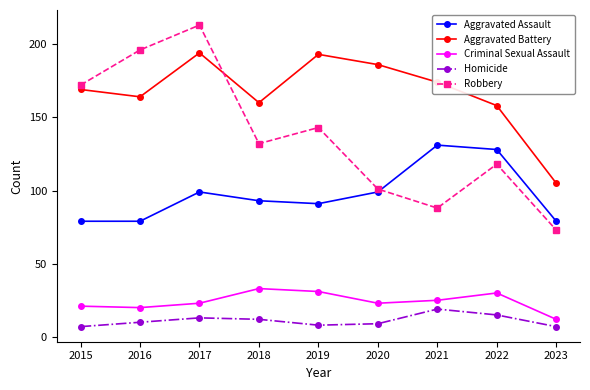

Where do Aggravated Battery and Robbery first cross each other?

2017 and 2018